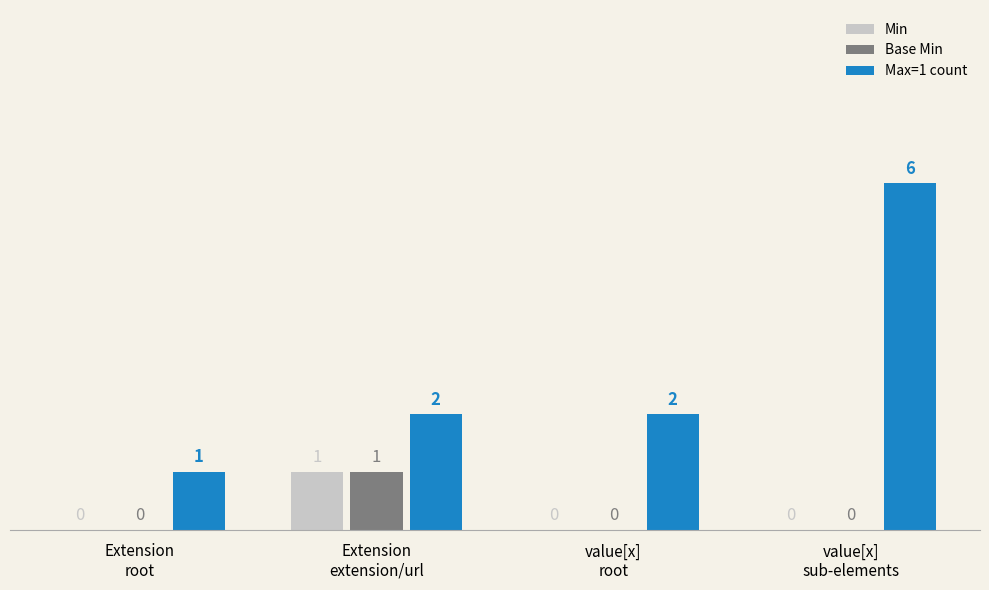

What are all the series names shown in the legend?

Min, Base Min, Max=1 count